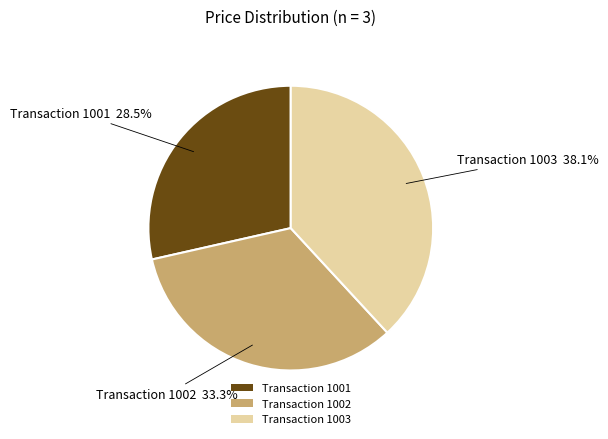

Does Transaction 1002 account for over 50% of the chart?

No